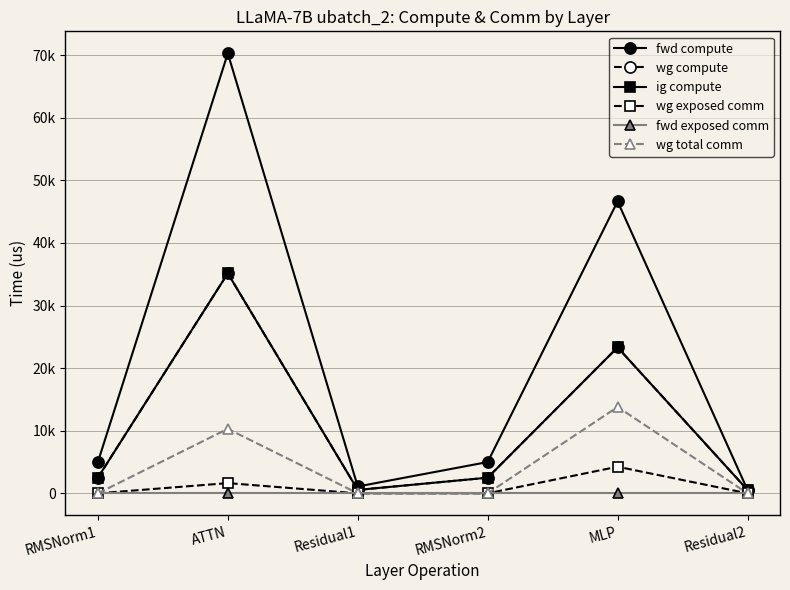

True or false: wg compute has a value of 23321.8 at MLP.

True